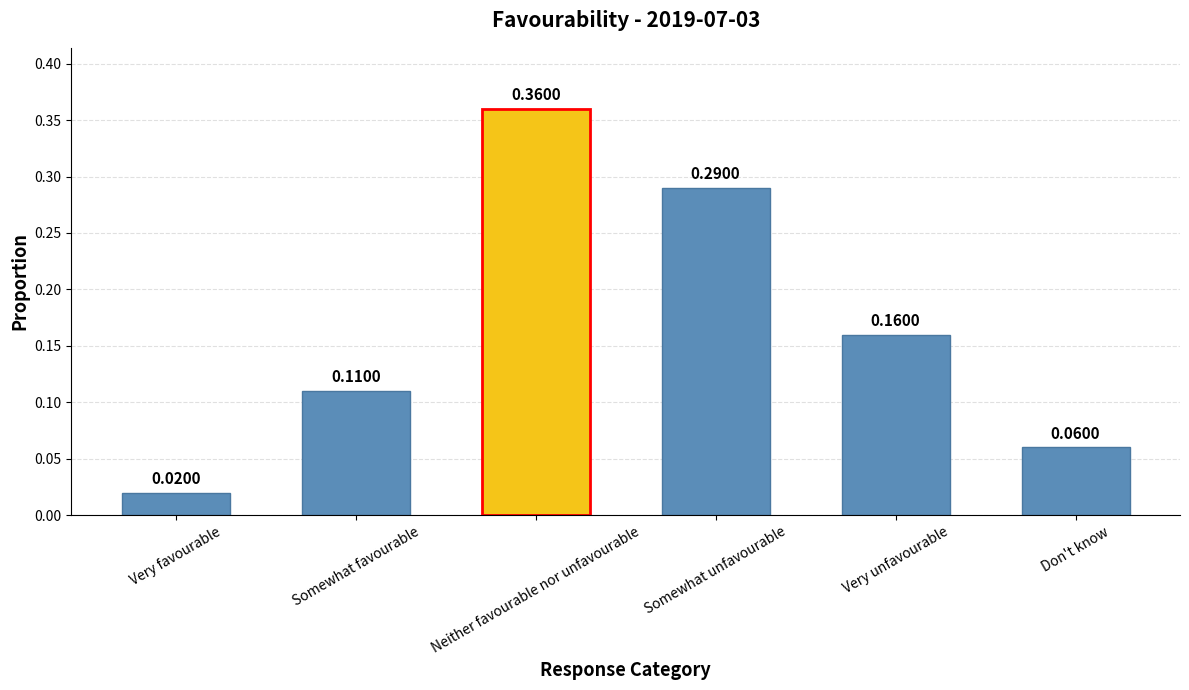

List the labels in order of value, largest first.

Neither favourable nor unfavourable, Somewhat unfavourable, Very unfavourable, Somewhat favourable, Don't know, Very favourable